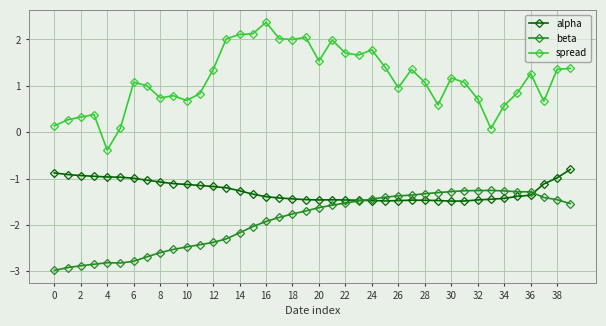

True or false: alpha and spread cross at least once.

False